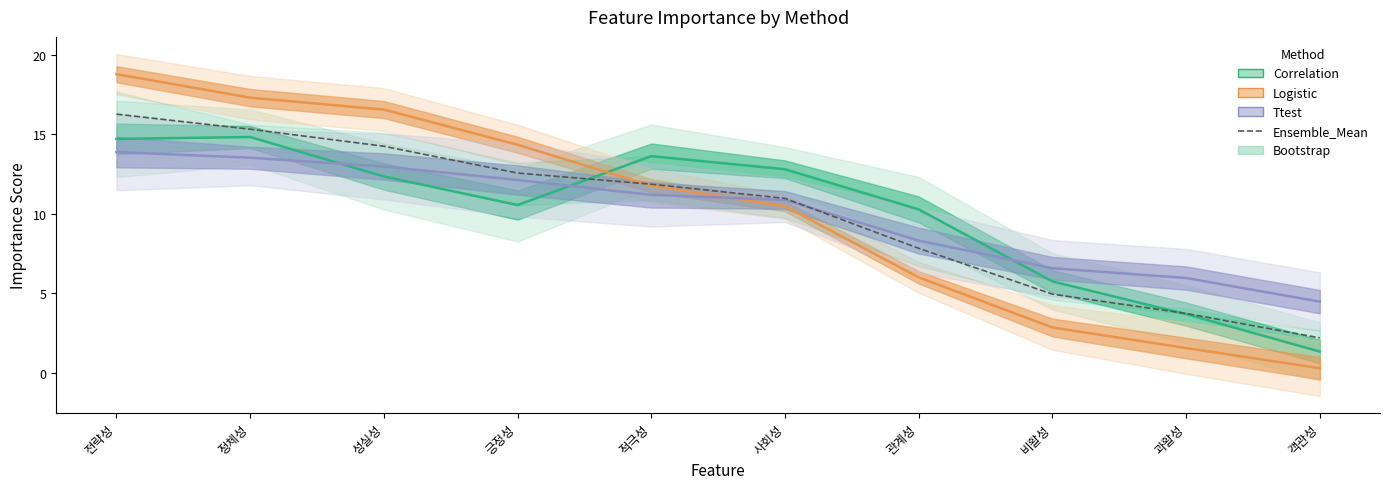

How many series are shown in this chart?

4